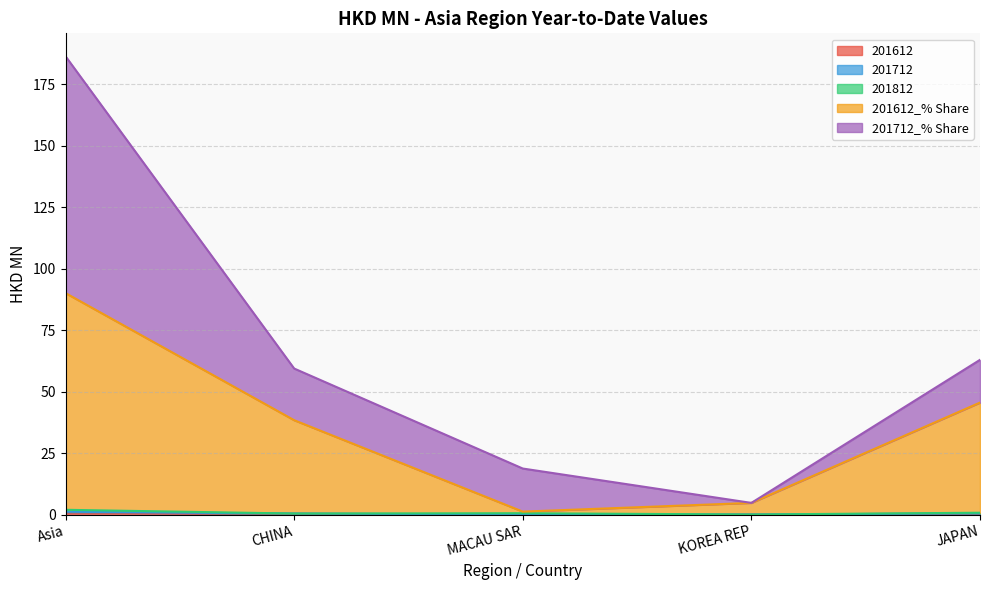

What is the difference between the second highest and second lowest values in the 201812 series?

0.5